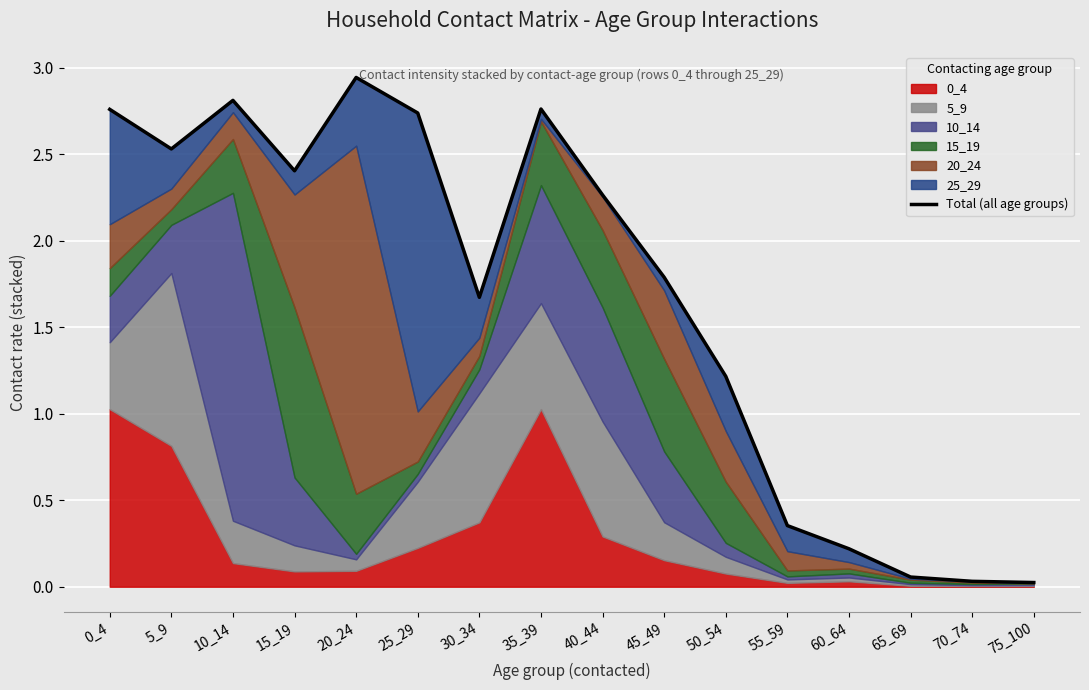

Which category has the lowest value across all series?

75_100